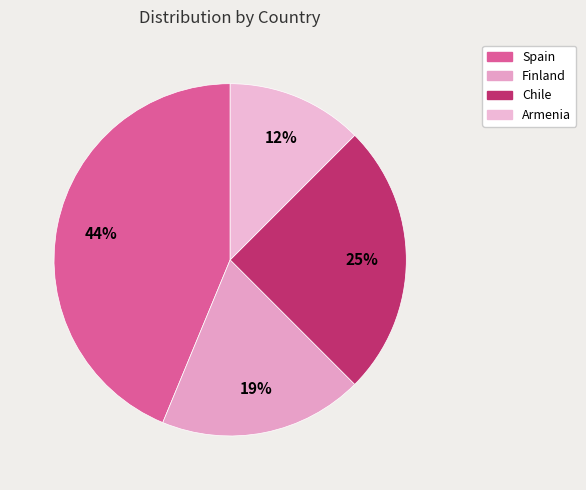

How many slices are in this pie chart?

4